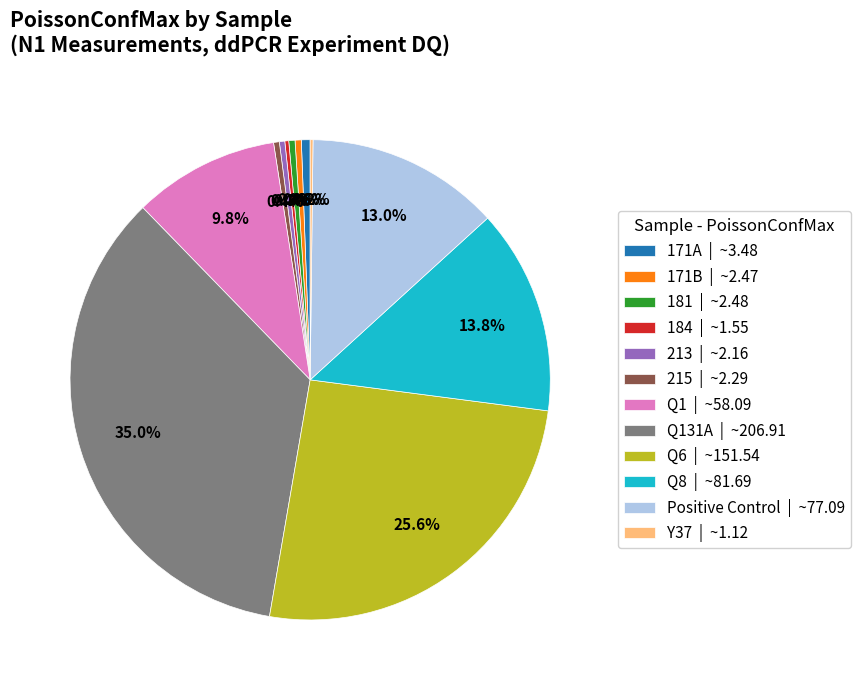

Is 213 | ~2.16 the majority of the pie?

No